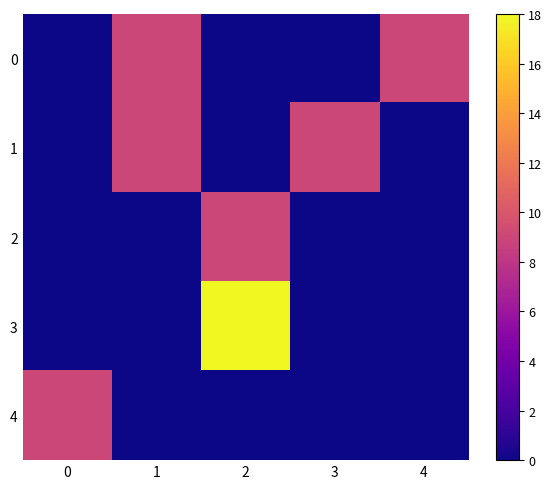

Reading left to right, list all the values displayed in this chart.

0: 0=0	1=9	2=0	3=0	4=9
1: 0=0	1=9	2=0	3=9	4=0
2: 0=0	1=0	2=9	3=0	4=0
3: 0=0	1=0	2=18	3=0	4=0
4: 0=9	1=0	2=0	3=0	4=0